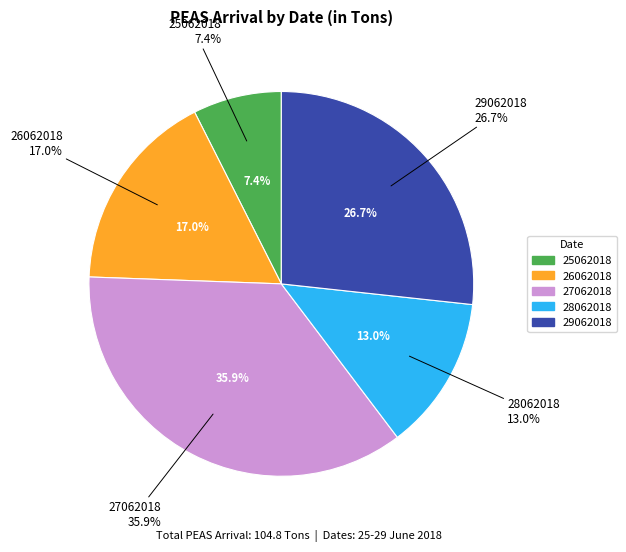

The 28062018 slice represents 13% of the pie. True or false?

True